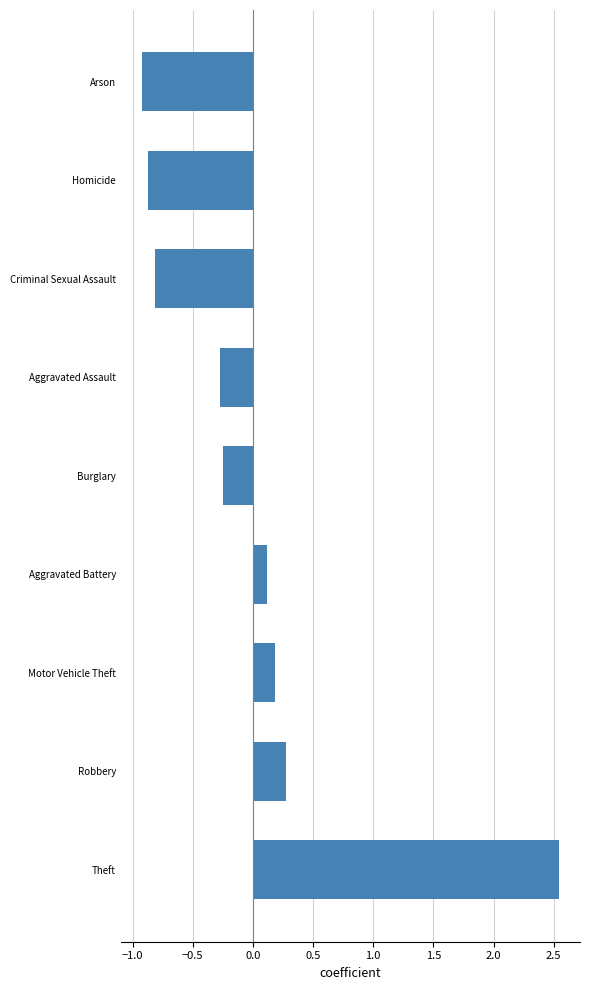

How many values are below 0?

5